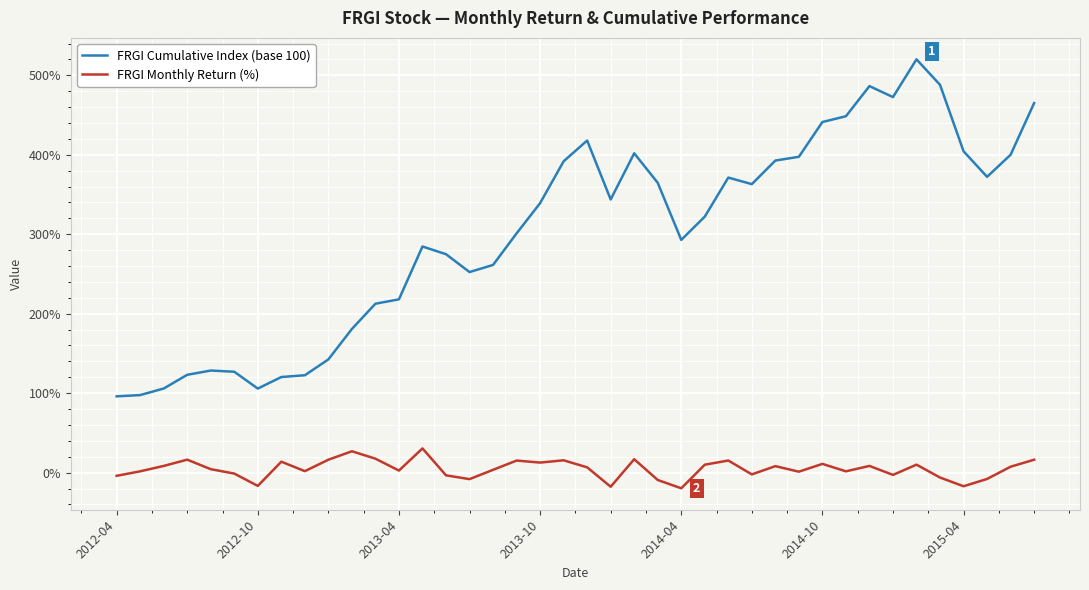

What is the difference between the maximum and minimum values in the FRGI Cumulative Index (base 100) series?

424.1